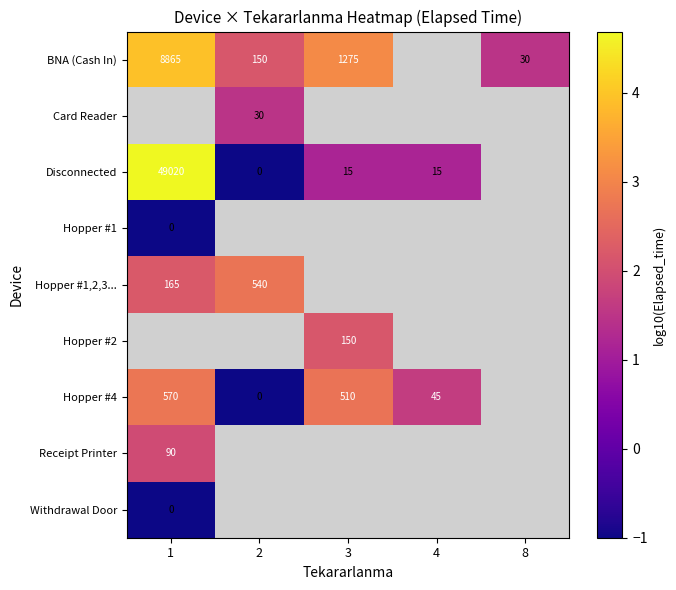

Is the value of Hopper #4 at 4 greater than the value of Hopper #1 at 1?

Yes